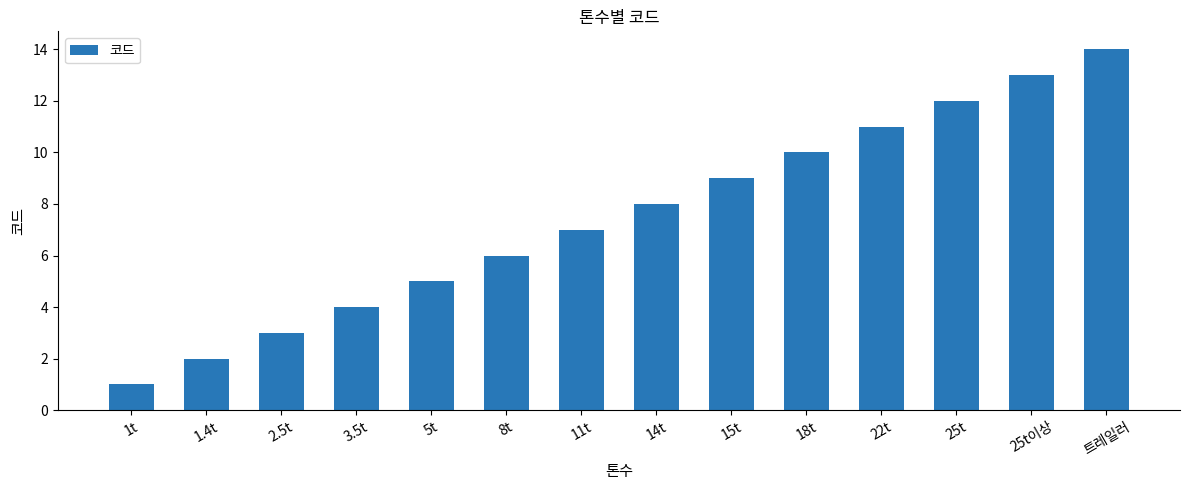

Is it true that the value at 2.5t is 3?

True